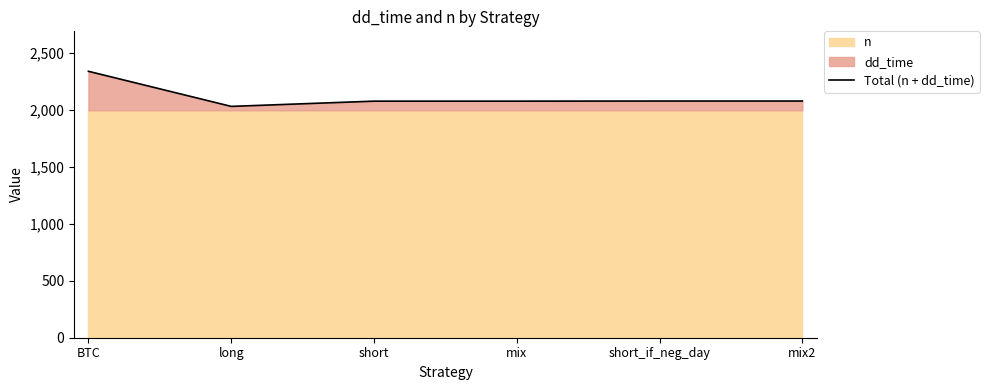

What is the greatest value displayed?

2338